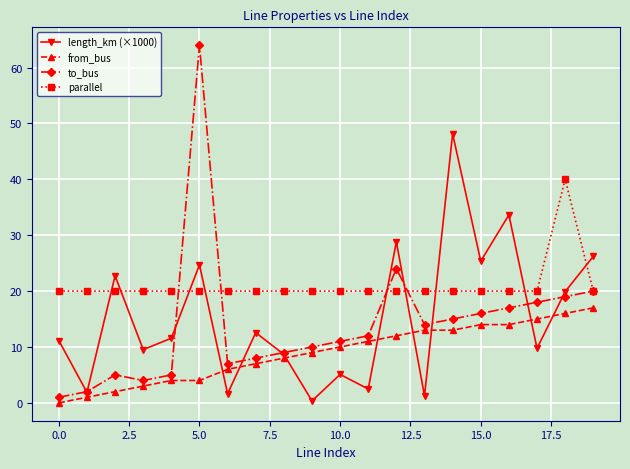

What is the maximum value shown in the chart?

64.0